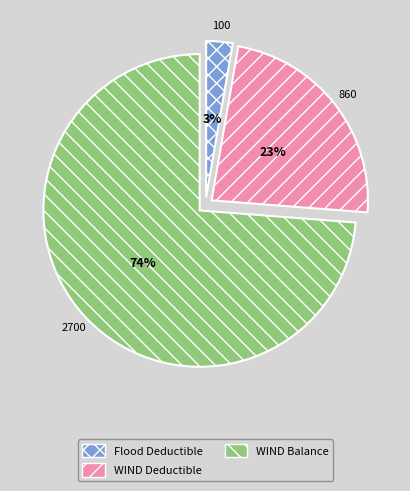

To the nearest percent, what portion does WIND Balance represent?

74%